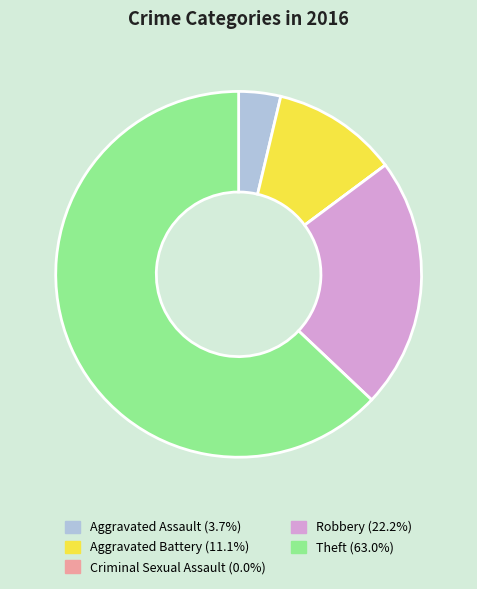

Which category has the biggest portion of the pie?

Theft